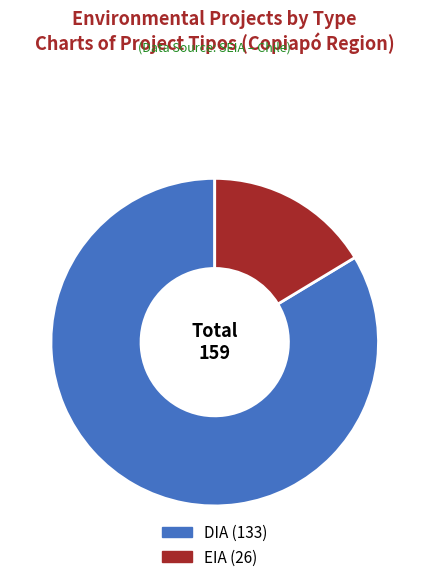

To the nearest percent, what percentage of the pie is DIA?

84%